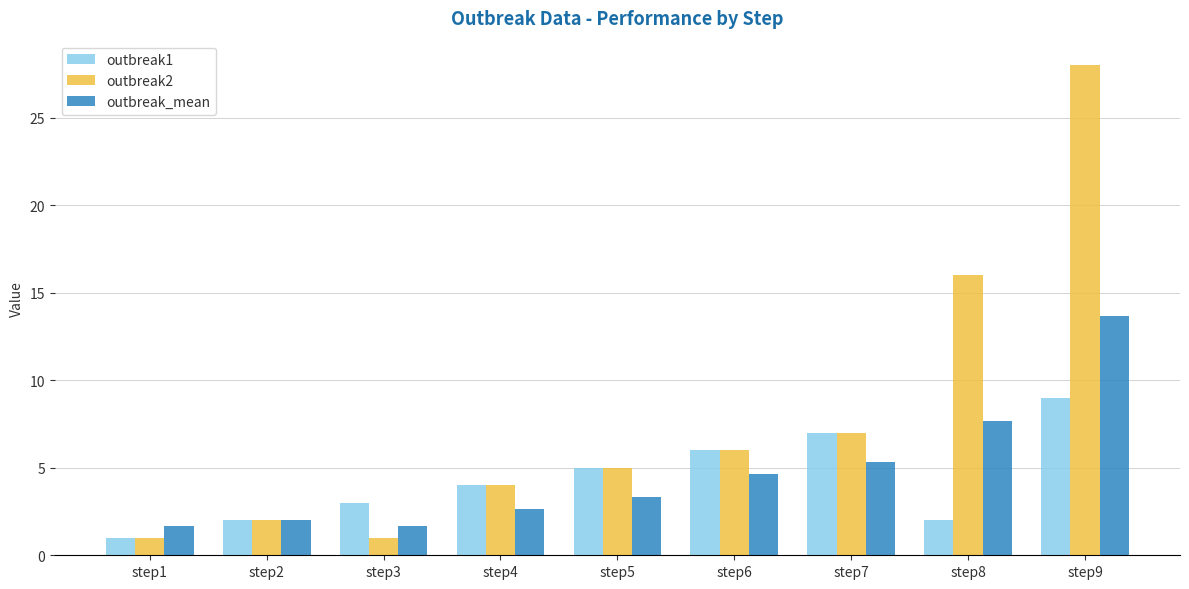

Is it true that outbreak1 equals 2.1 at step4?

False